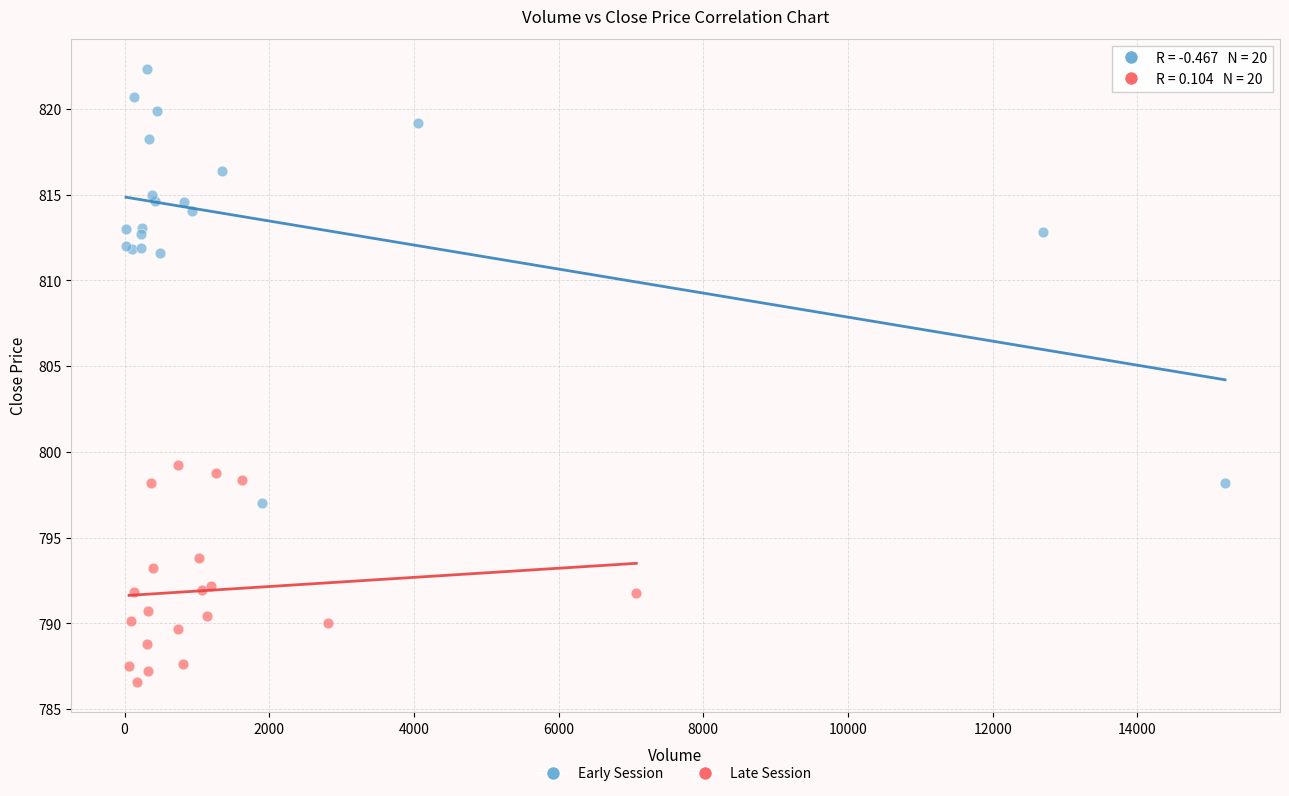

Which series reaches the maximum Y coordinate?

Early Session